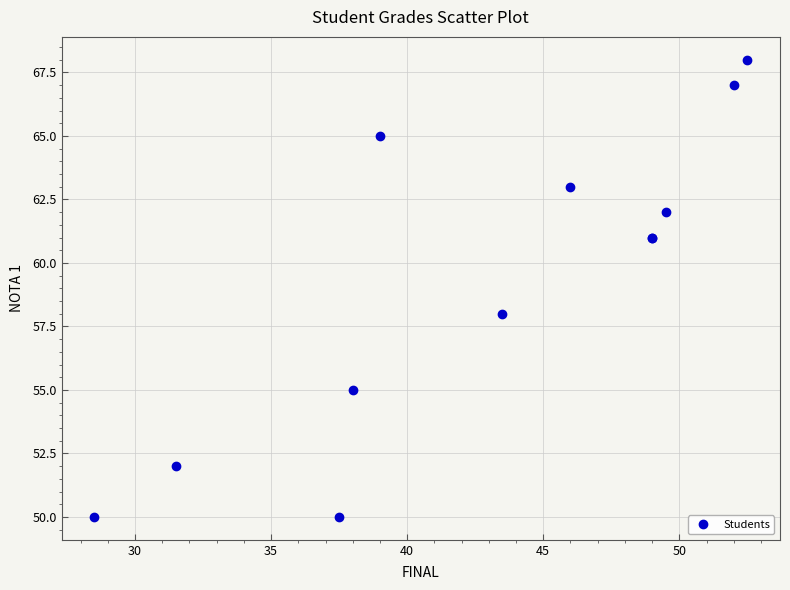

What Y value in the scatter plot is closest to 59?

58